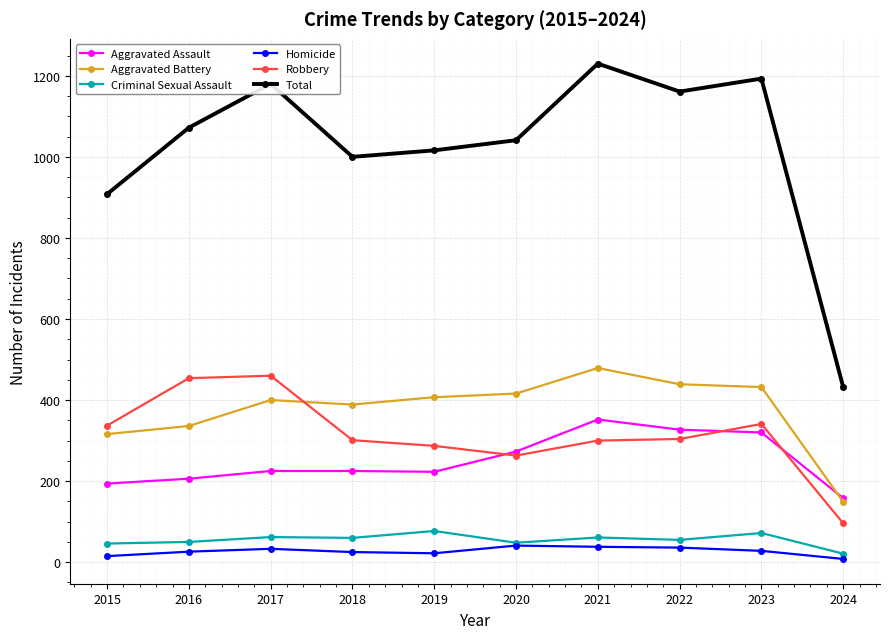

The Total series shows 1161 at 2022. True or false?

True